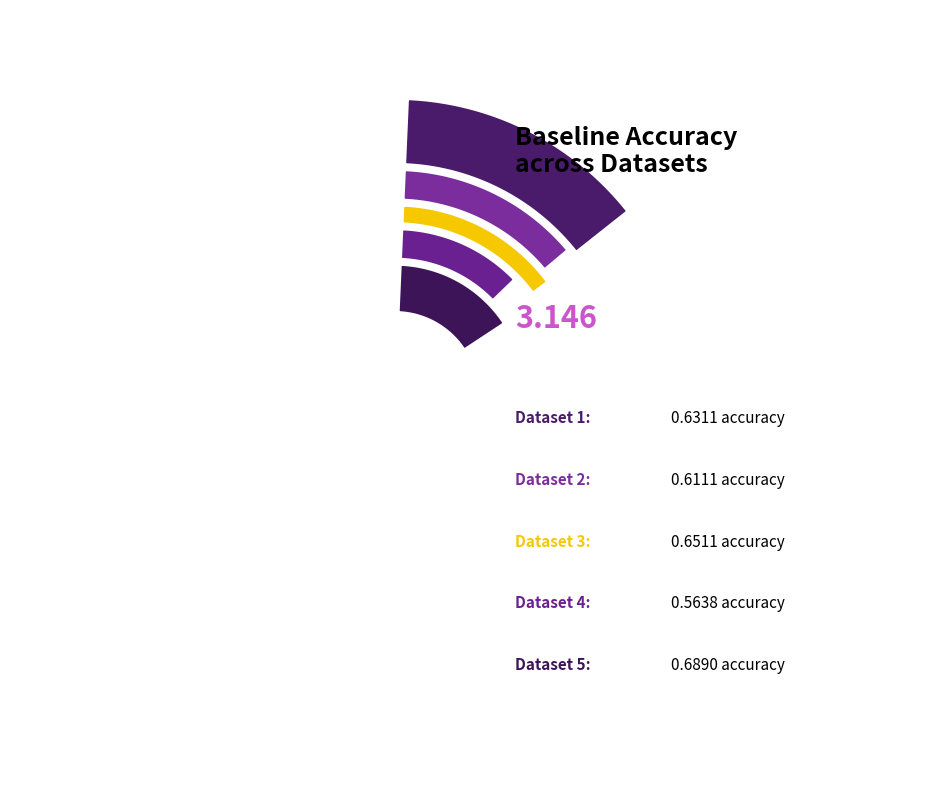

What percentage is NOT represented by 3?

79.3%